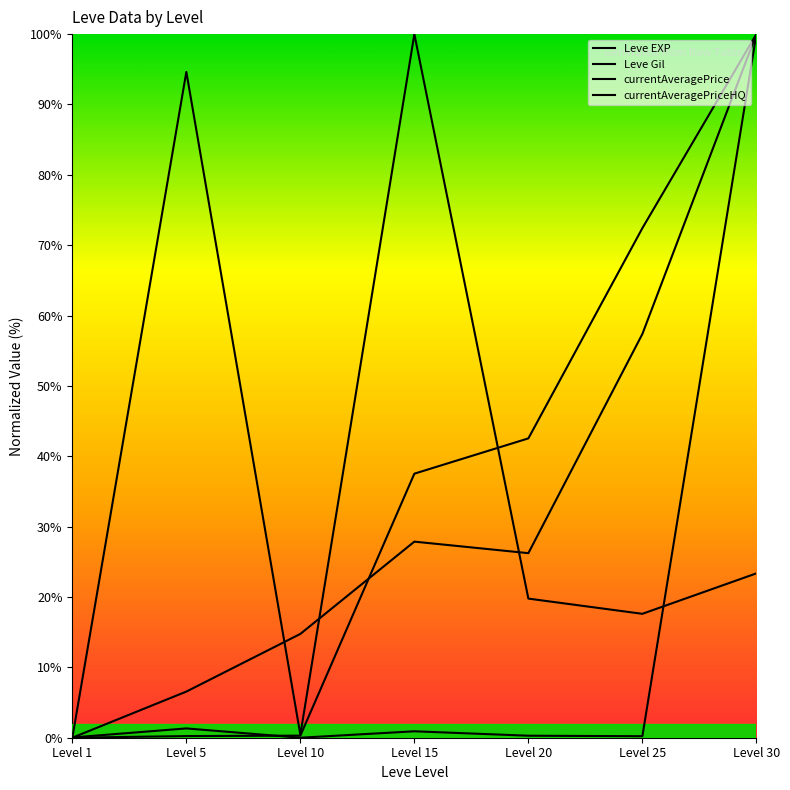

What is the total value across all series at Level 20?

88.8